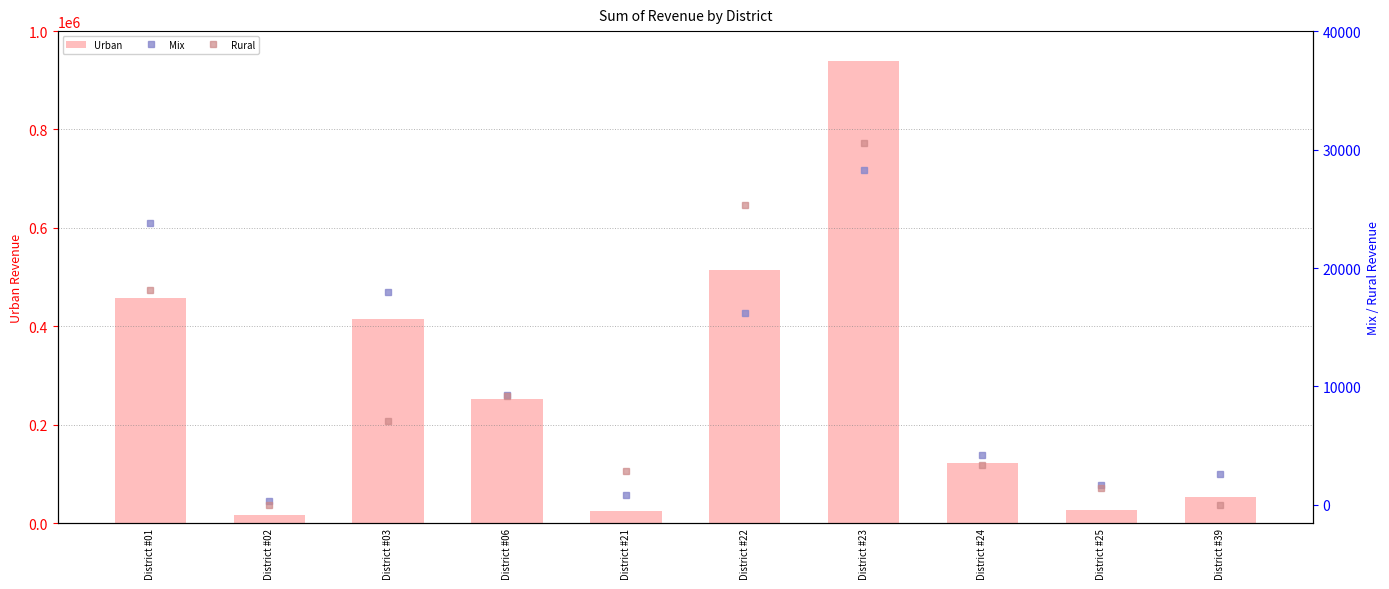

Where is Rural nearest to the value 15273?

District #01